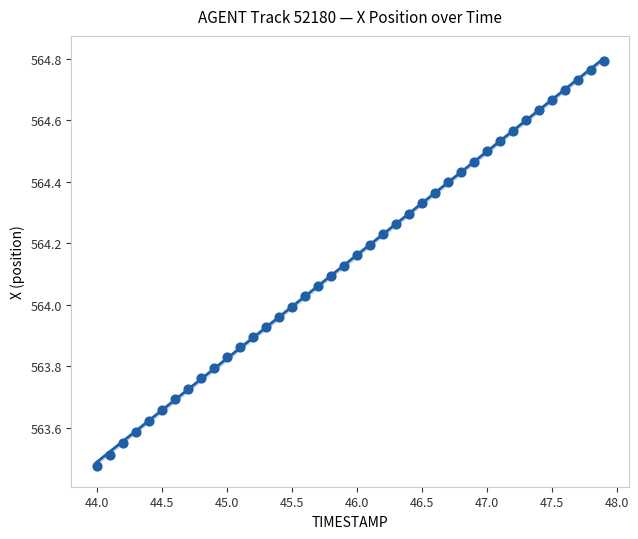

What is the range of Y values (max minus min)?

1.3